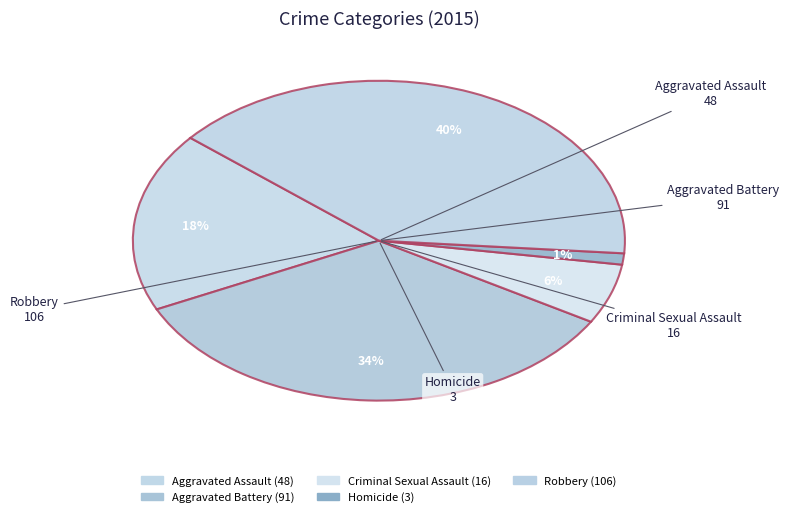

How many slices are in this pie chart?

5